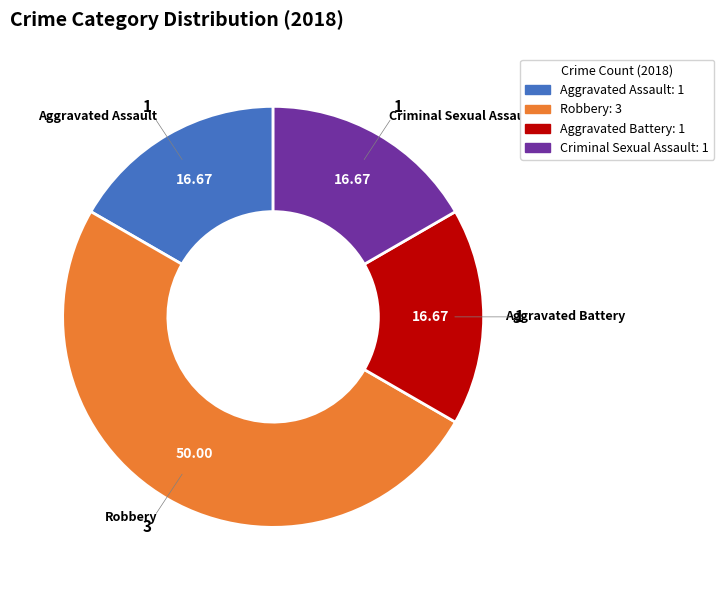

Is the sum of Aggravated Battery and Aggravated Assault greater than half?

No